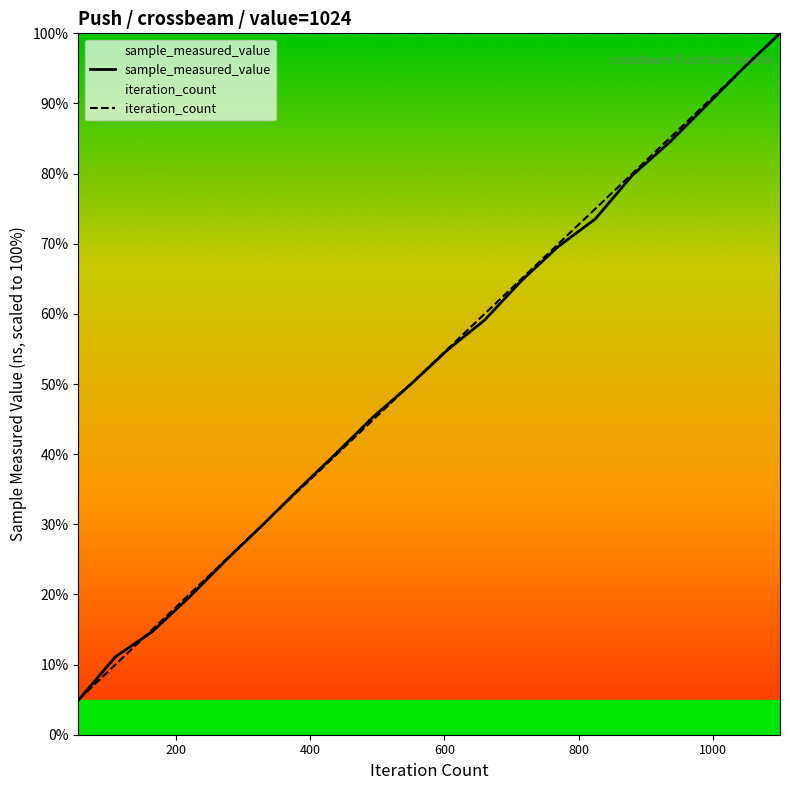

Reading left to right, what are all the values shown in this chart?

sample_measured_value: 4.9	11.1	14.7	19.6	24.9	30.0	35.2	40.2	45.4	50.0	54.9	59.1	64.7	69.6	73.5	79.8	84.4	89.7	95.0	100.0
iteration_count: 5.0	10.0	15.0	20.0	25.0	30.0	35.0	40.0	45.0	50.0	55.0	60.0	65.0	70.0	75.0	80.0	85.0	90.0	95.0	100.0